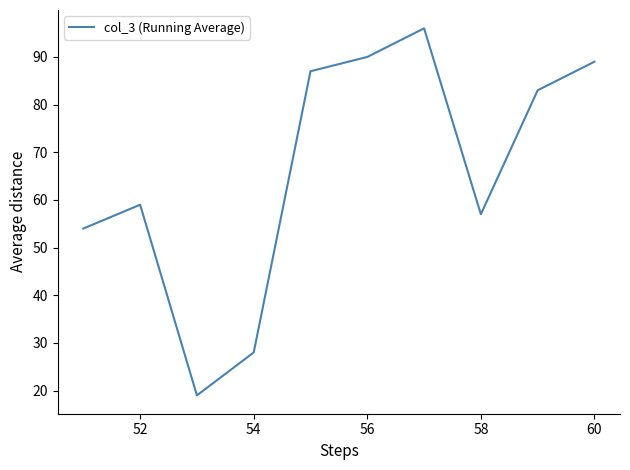

Is this an area chart (filled region under the line)?

No